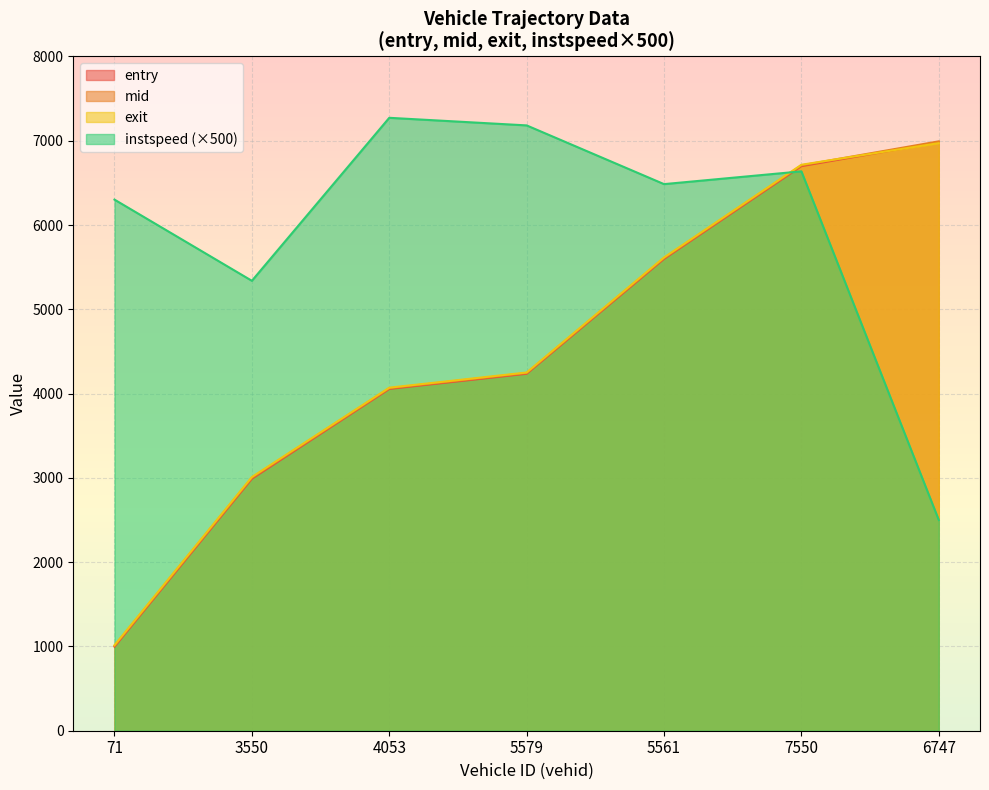

Where does the exit series first go above 4250?

5579